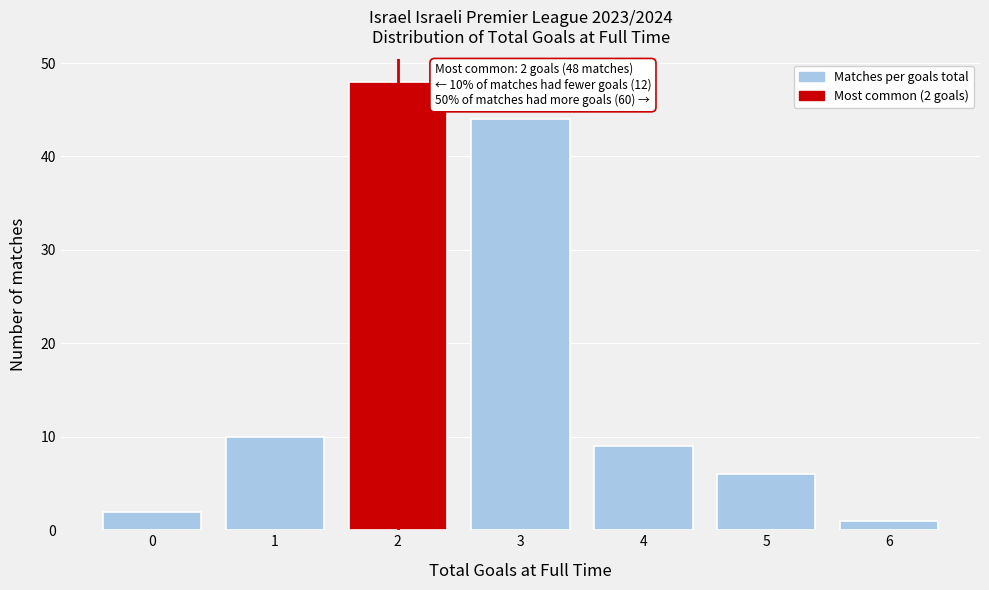

Reading left to right, transcribe all the data shown in this chart.

2	10	48	44	9	6	1